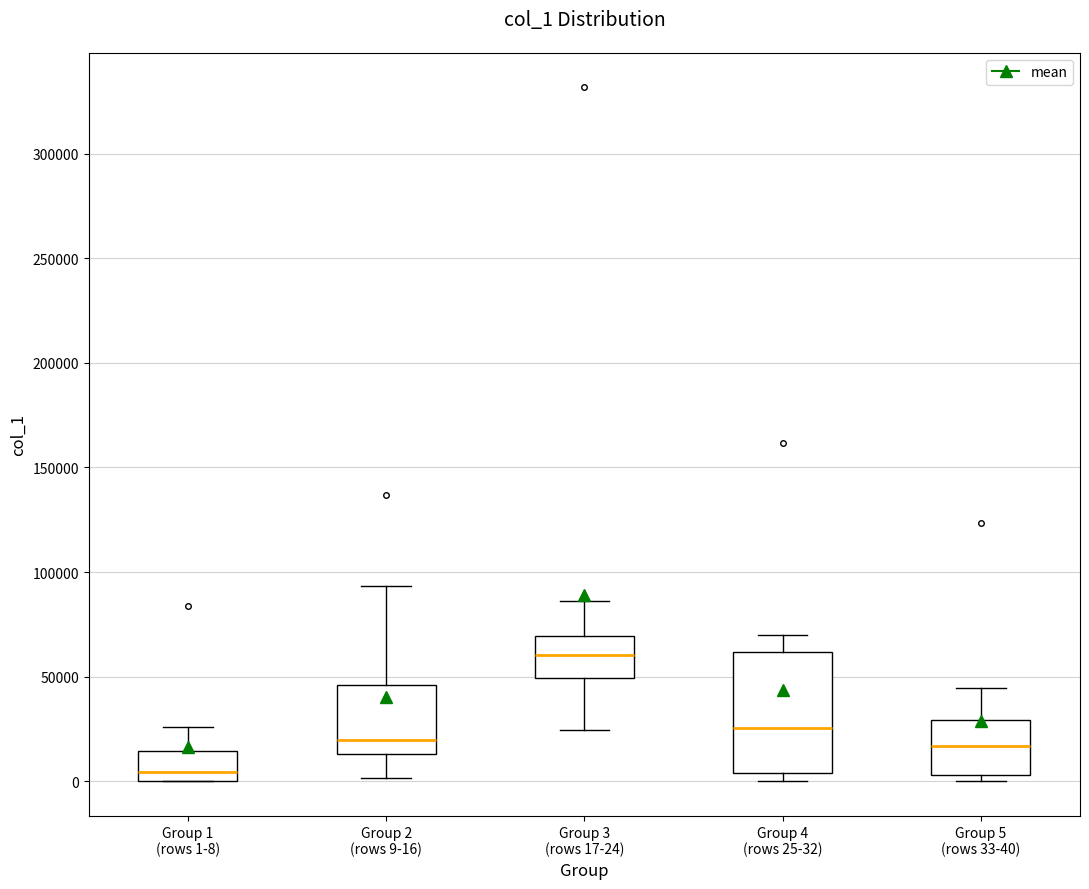

Which box has the lowest median line?

Group 1 (rows 1-8)